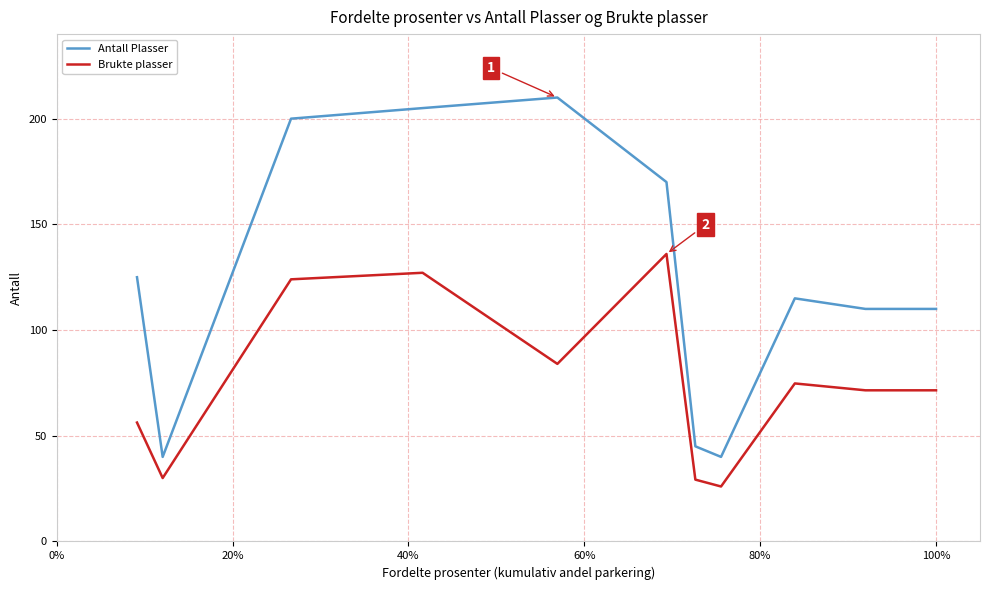

How many lines are shown in the chart?

2